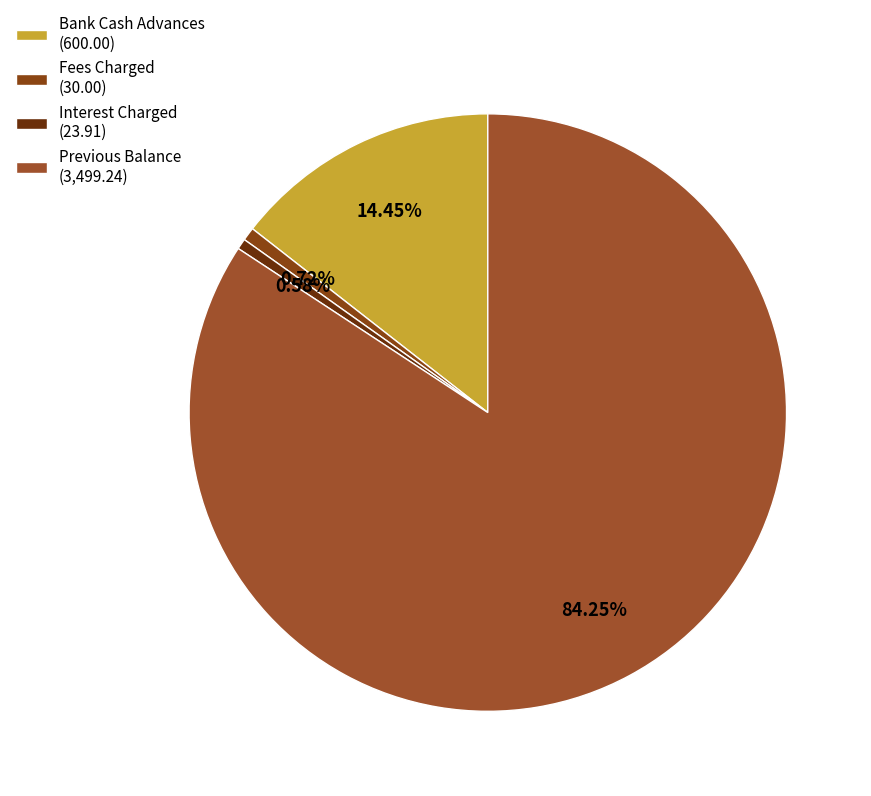

To the nearest percent, what is the difference between the largest and smallest slice percentages?

84%